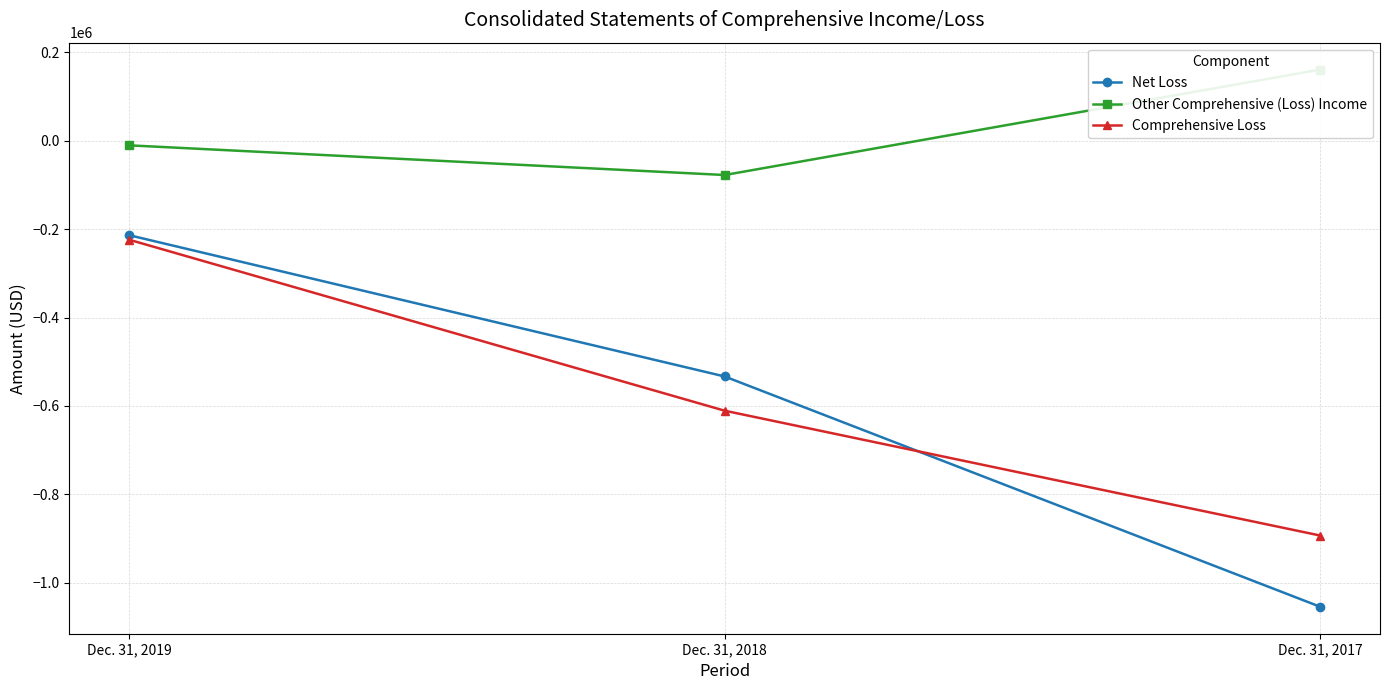

True or false: Comprehensive Loss has a value of -367874 at Dec. 31, 2019.

False